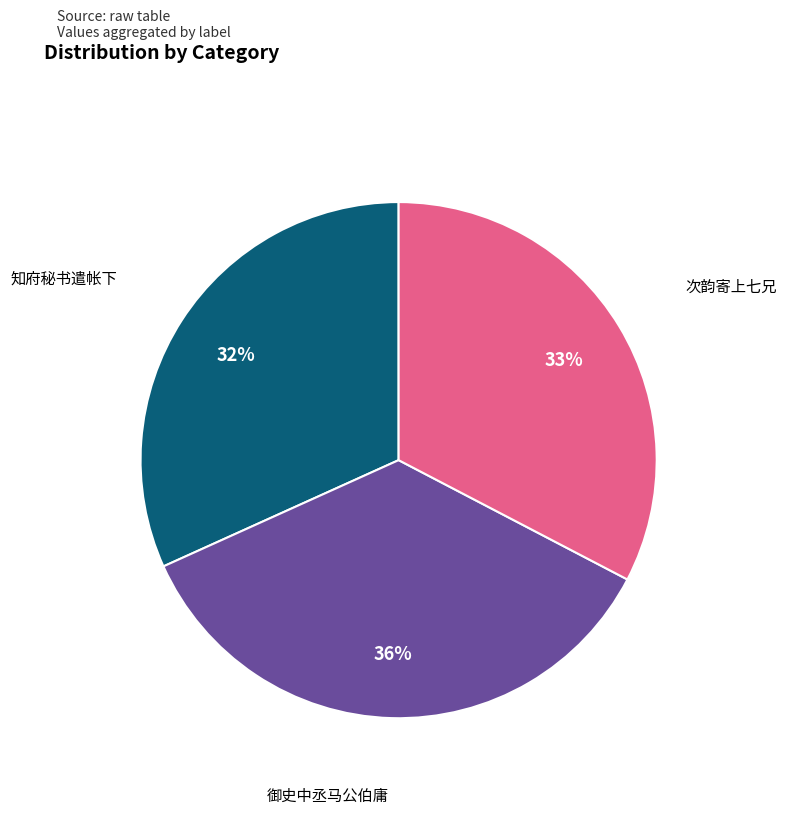

Does any single category account for the majority?

No